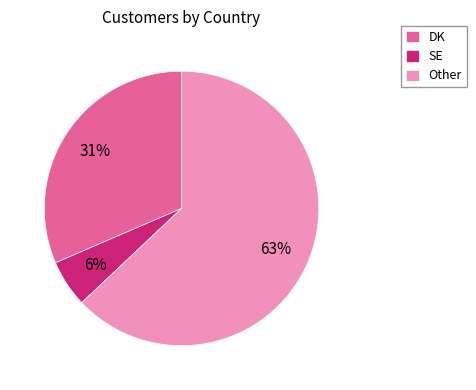

Which category has the smallest portion of the pie?

SE